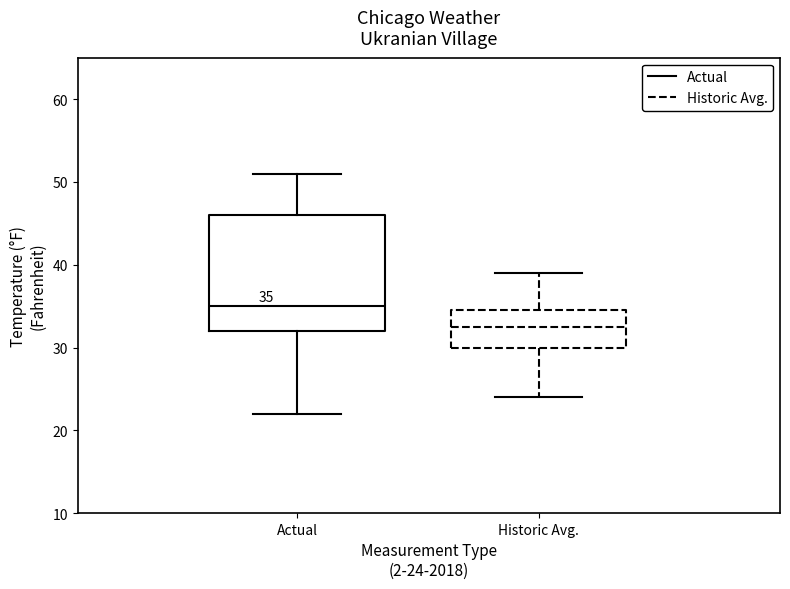

Which box is the tallest, from its lower edge to its upper edge?

Actual